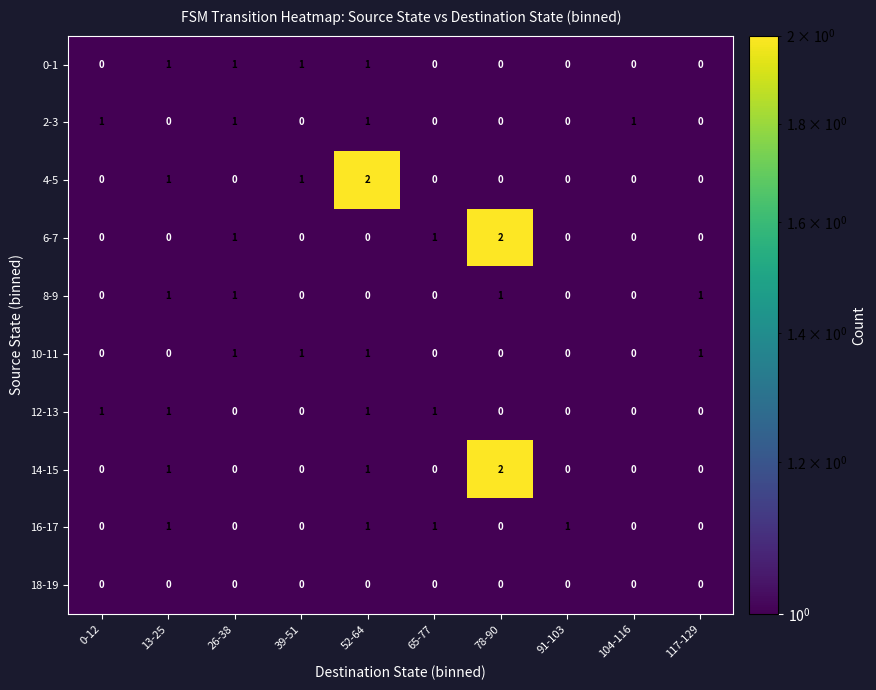

Between 52-64 and 91-103, which series saw the biggest shift?

4-5